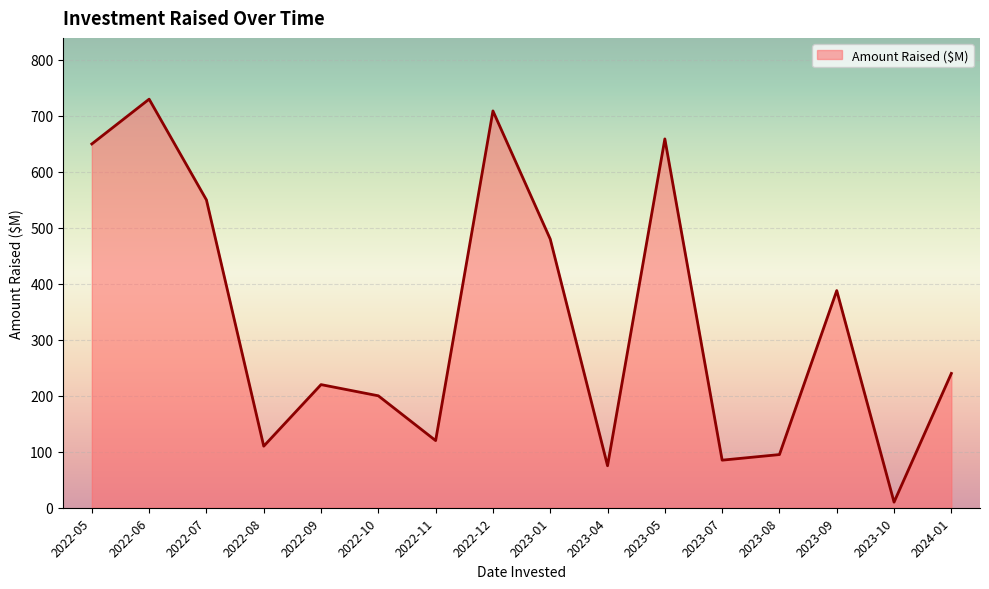

Is it true that the value at 2023-08 is 157?

False